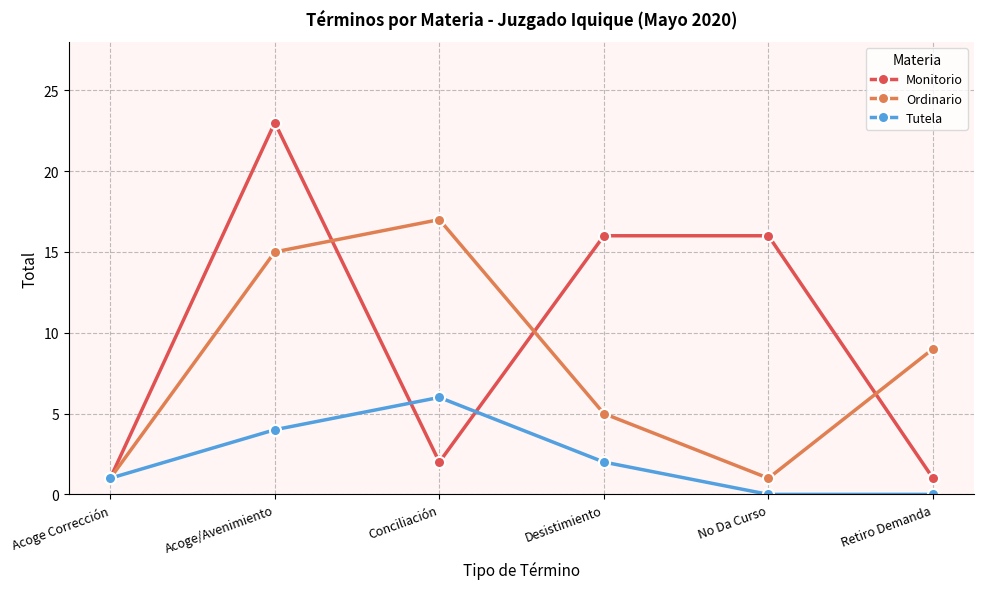

What is the label of the 4th point from the right?

Conciliación